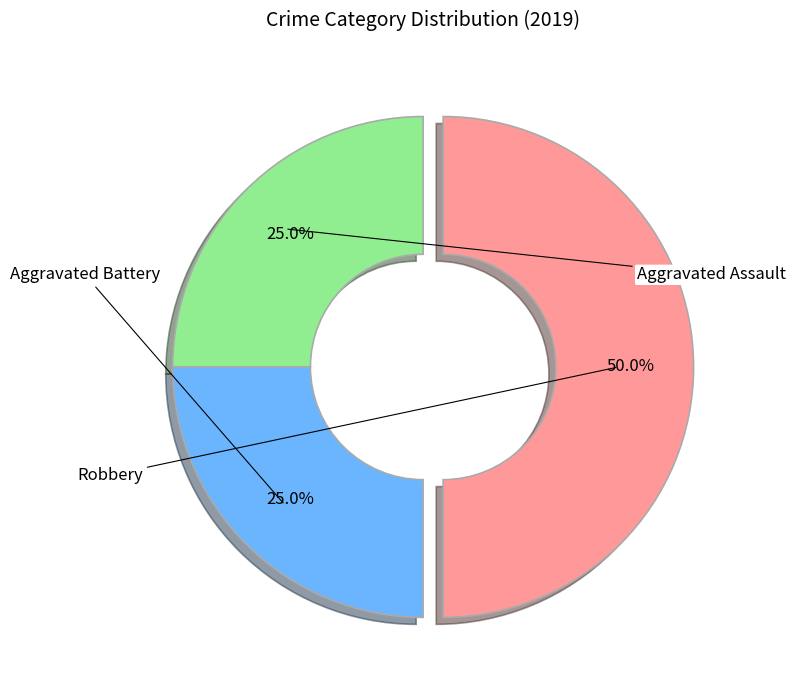

What percentage is the Robbery slice, to the nearest percent?

50%